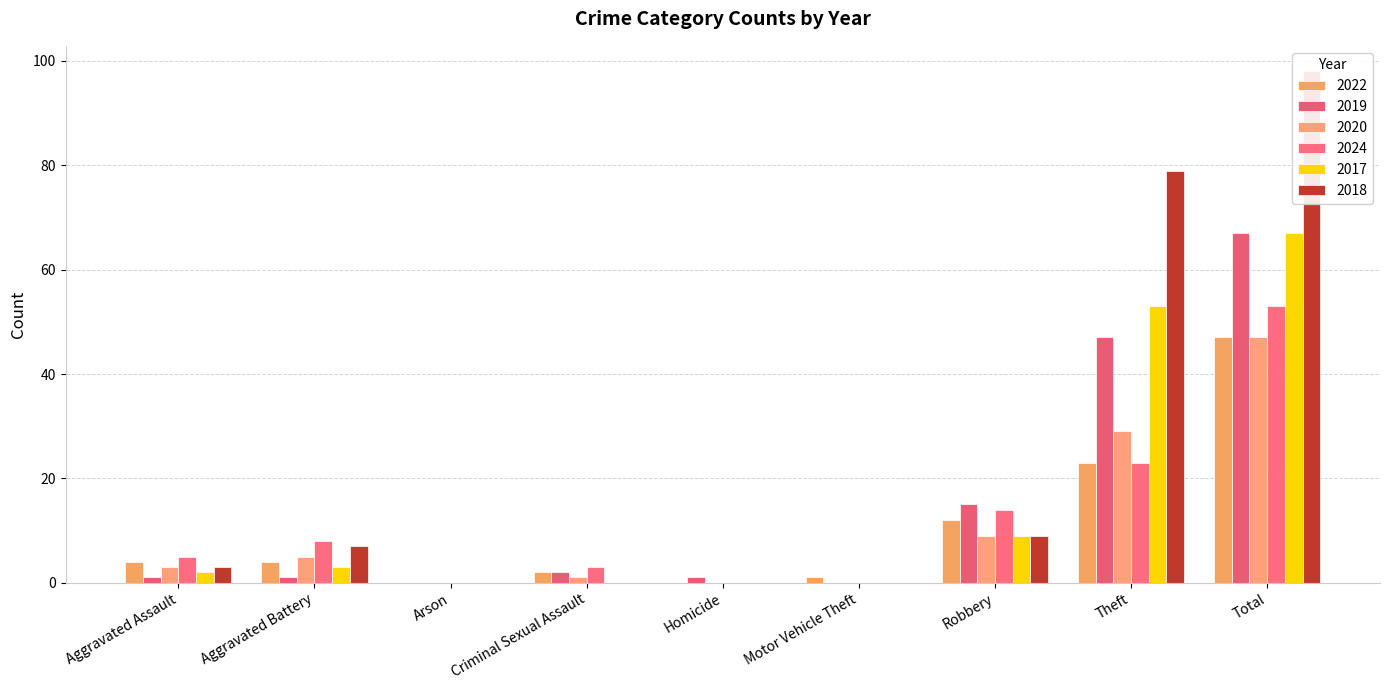

What is the difference between the highest and lowest values at Criminal Sexual Assault?

3